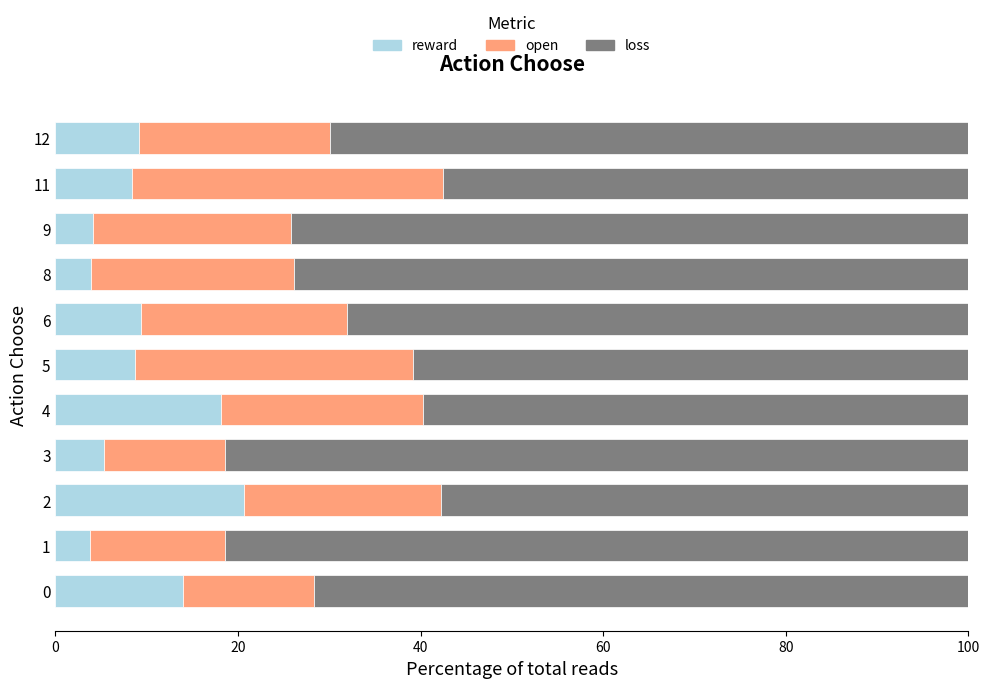

The value of reward at 12 is 9.1. True or false?

True